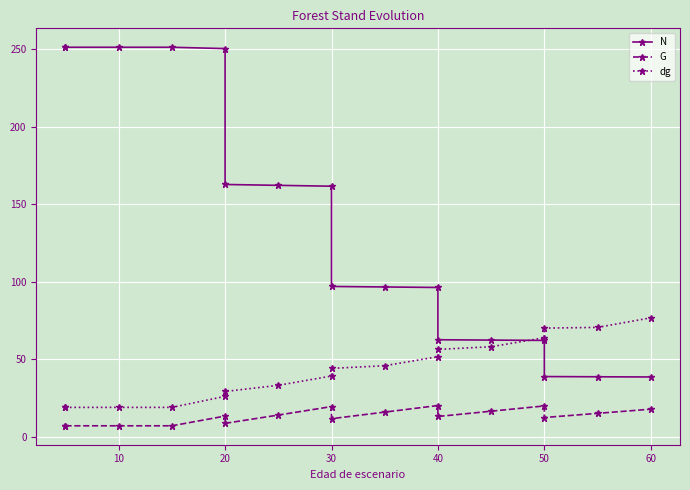

What are all the series names shown in the legend?

N, G, dg